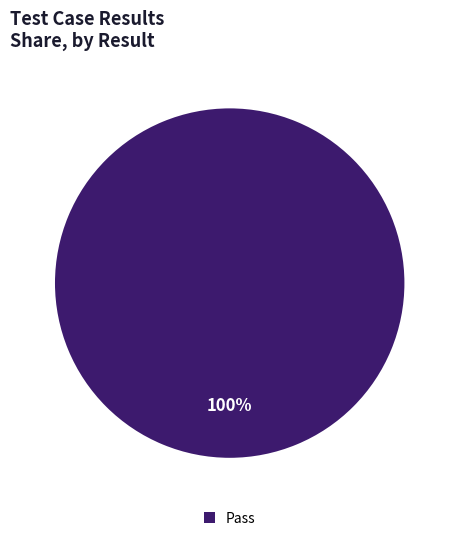

True or false: Pass accounts for 100% of the total.

True